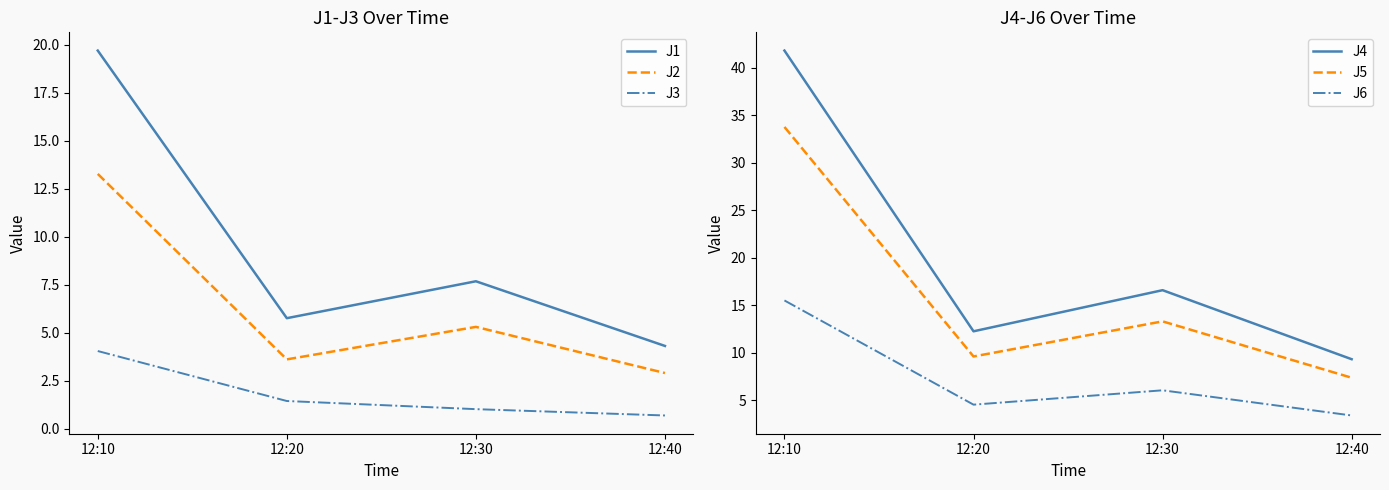

Rank the series at 12:20 from lowest to highest value.

J3, J2, J6, J1, J5, J4